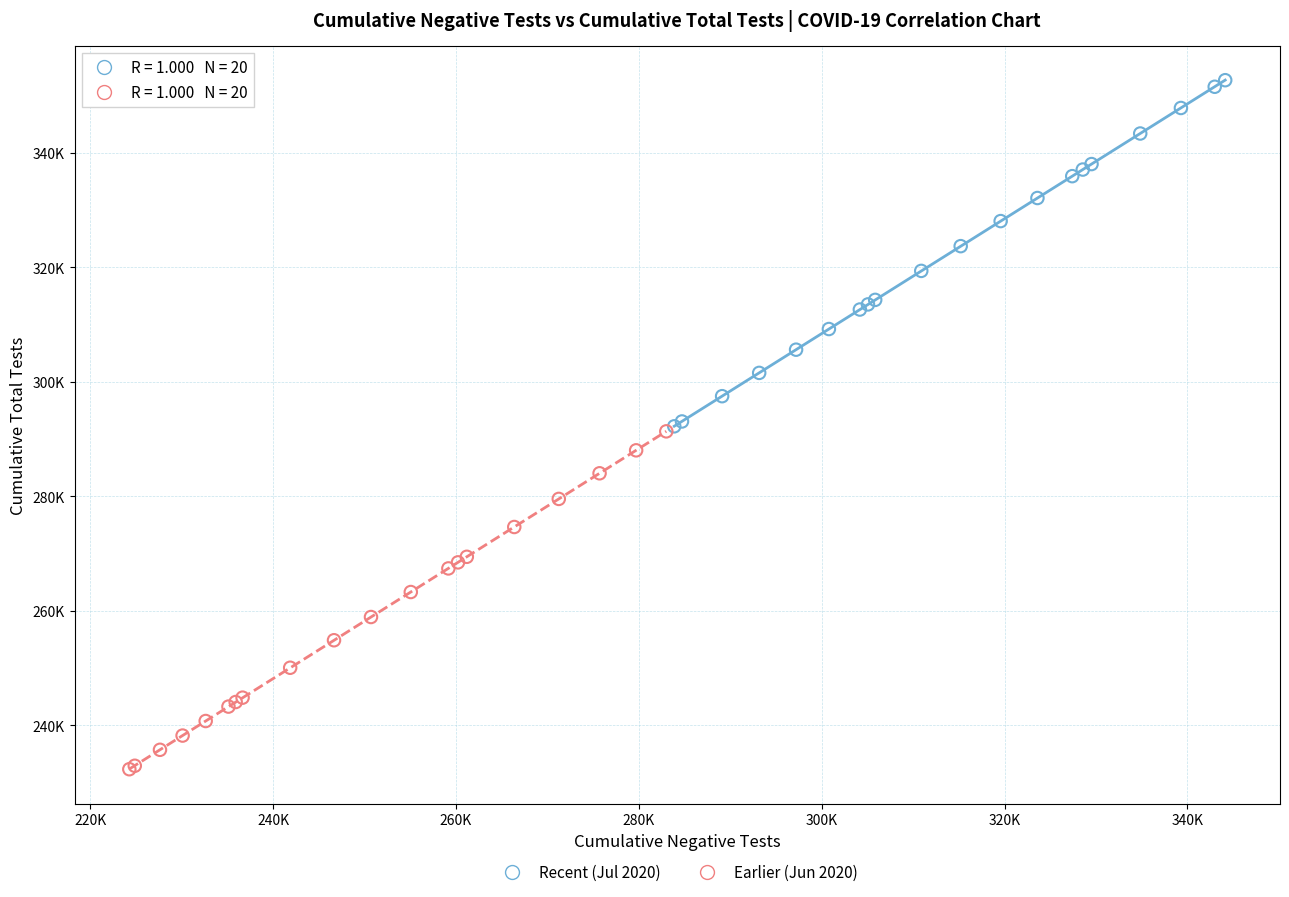

What are all the series names shown in the legend?

Recent (Jul 2020), Earlier (Jun 2020)